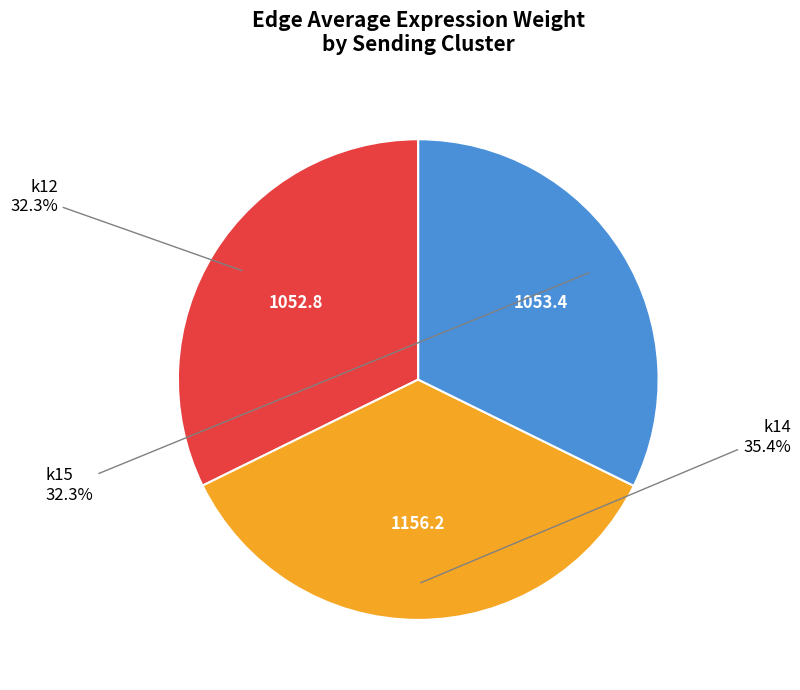

To the nearest percent, what is the difference between the largest and smallest slice percentages?

3%